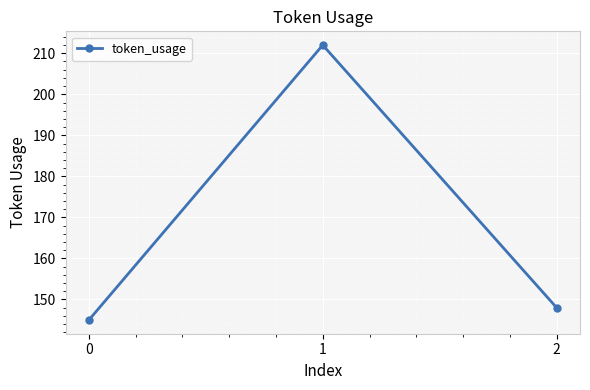

Reading right to left, transcribe all the data shown in this chart.

148	212	145